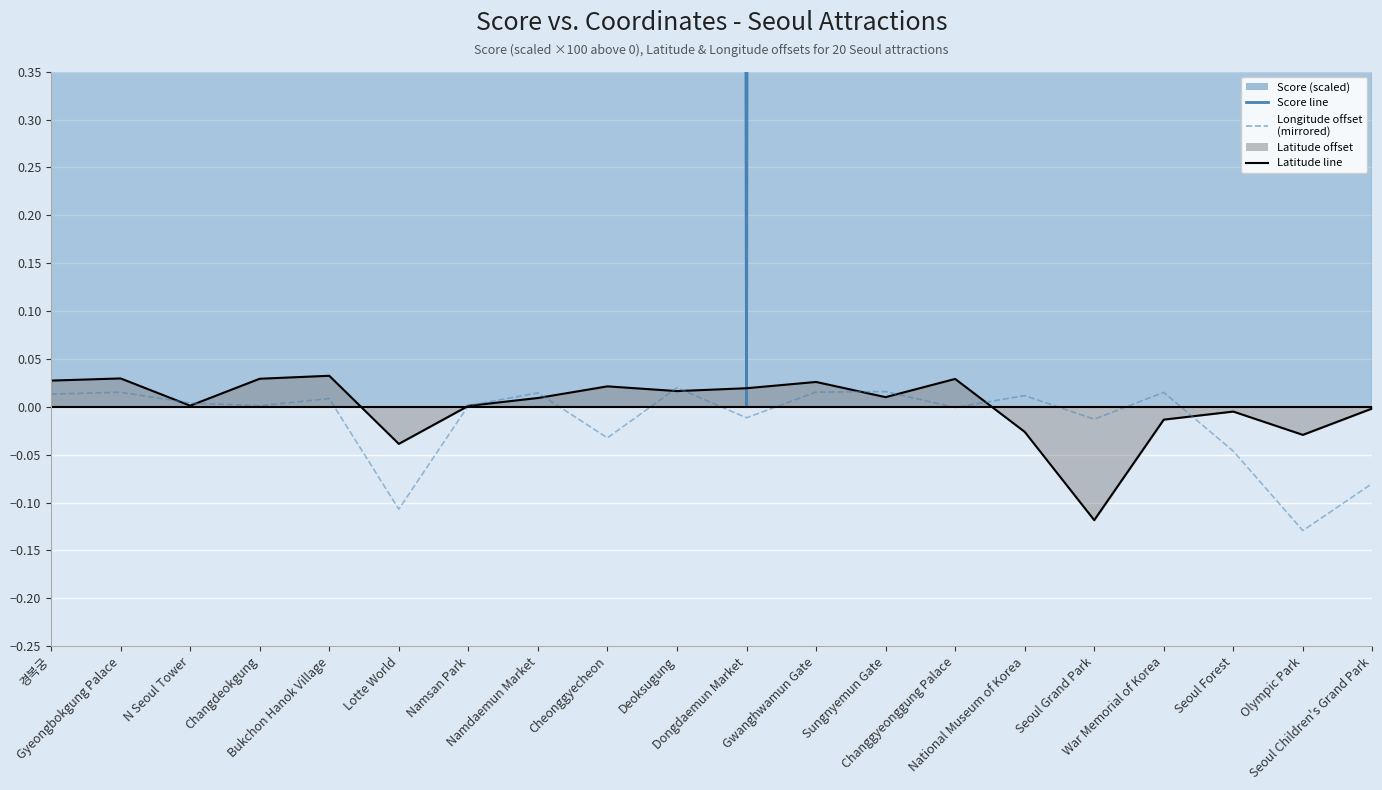

At how many categories does at least one series exceed 16?

17